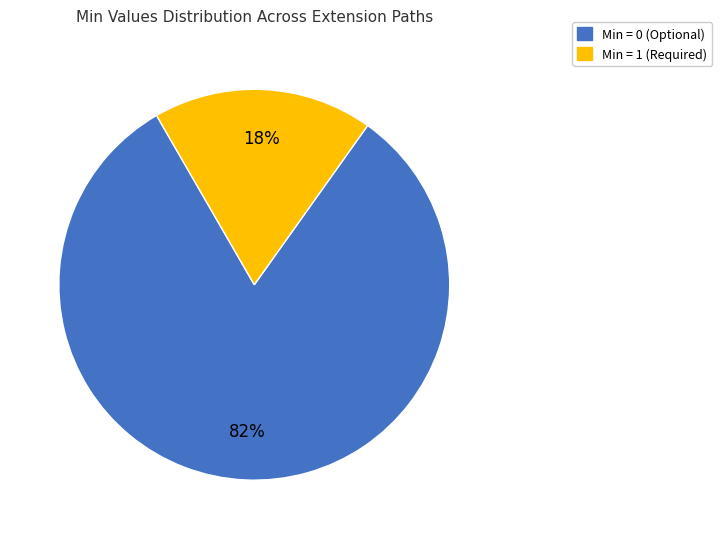

Does any single category account for the majority?

Yes